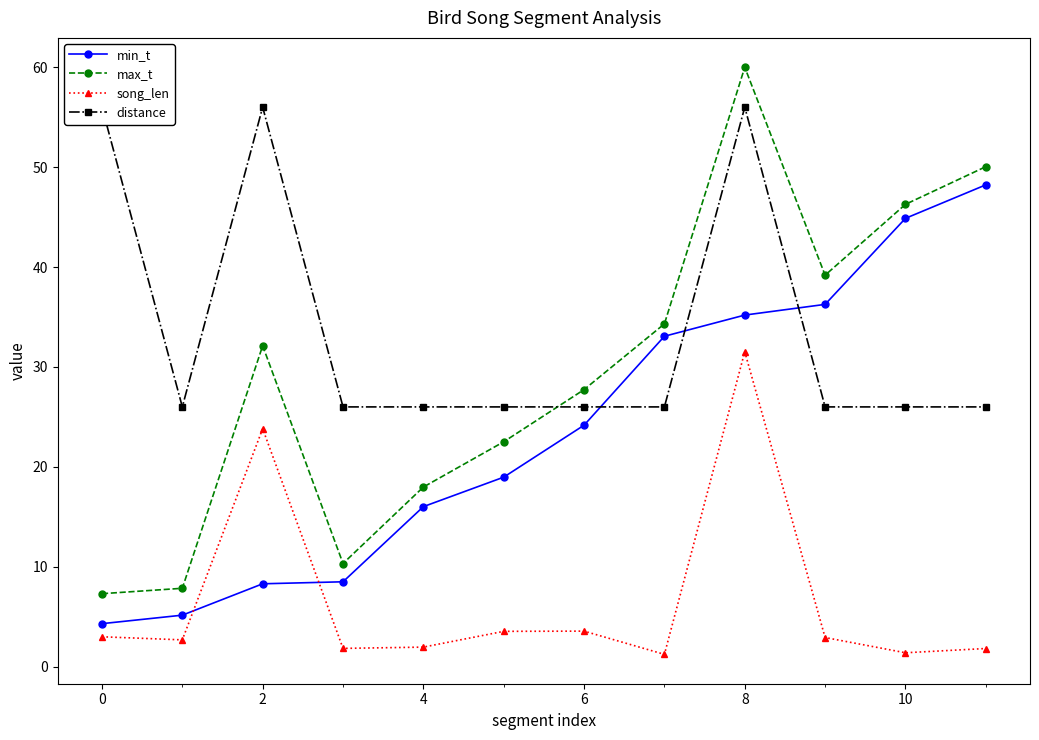

What is the sum of the min_t values at 0 and 8?

39.5